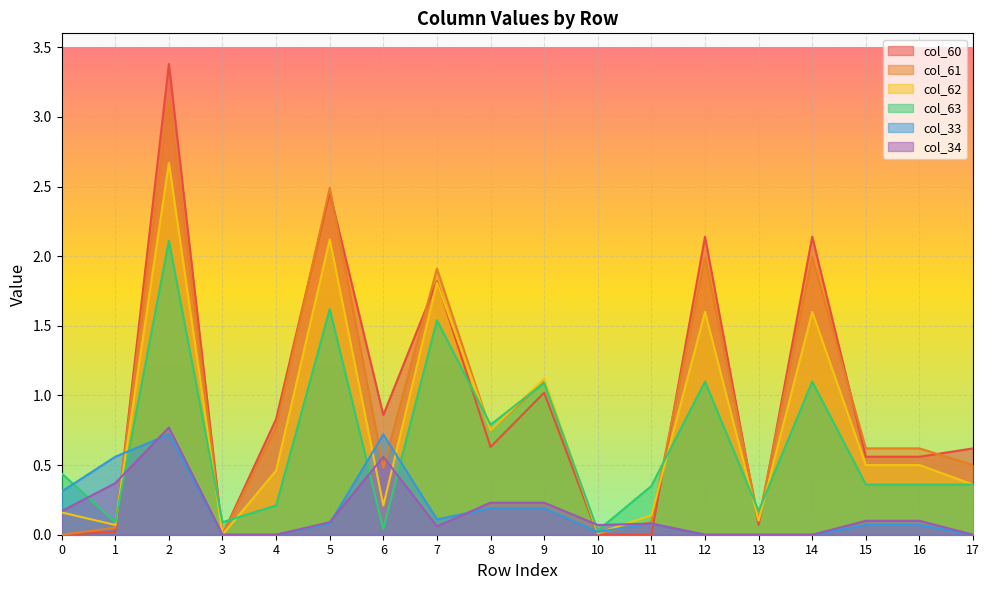

How many lines are shown in the chart?

6